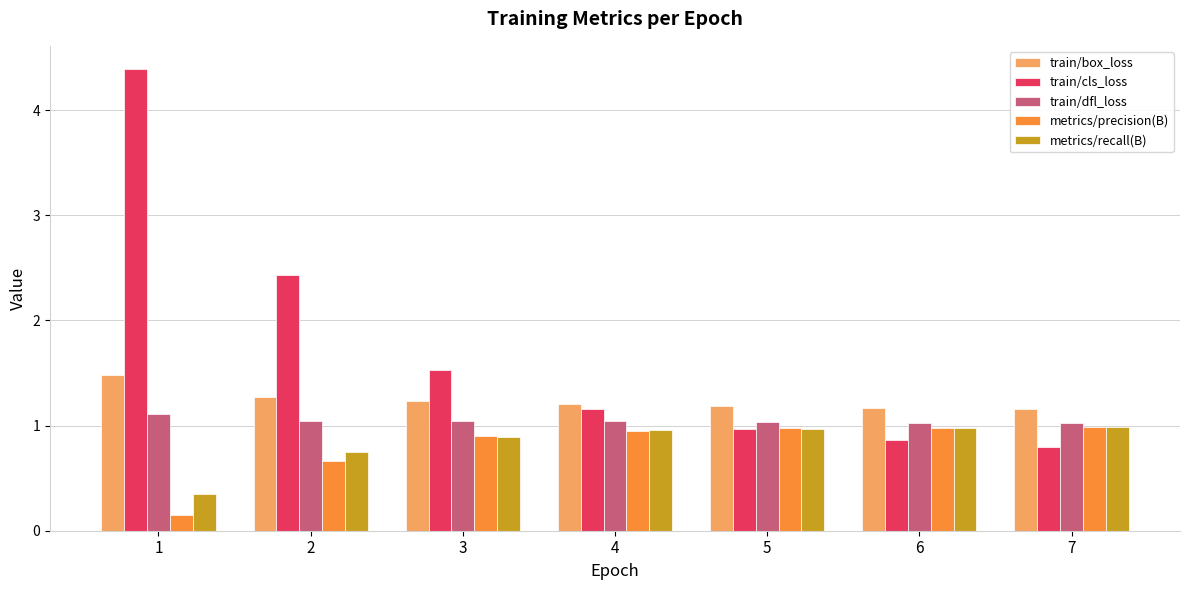

True or false: metrics/recall(B) has a value of 0.2 at 1.

False